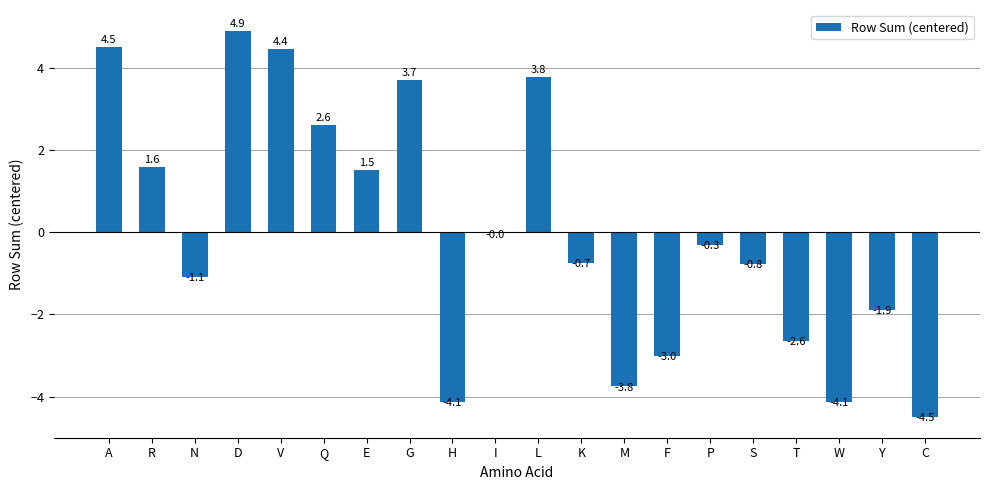

Are the bars grouped side by side (vs. stacked)?

No